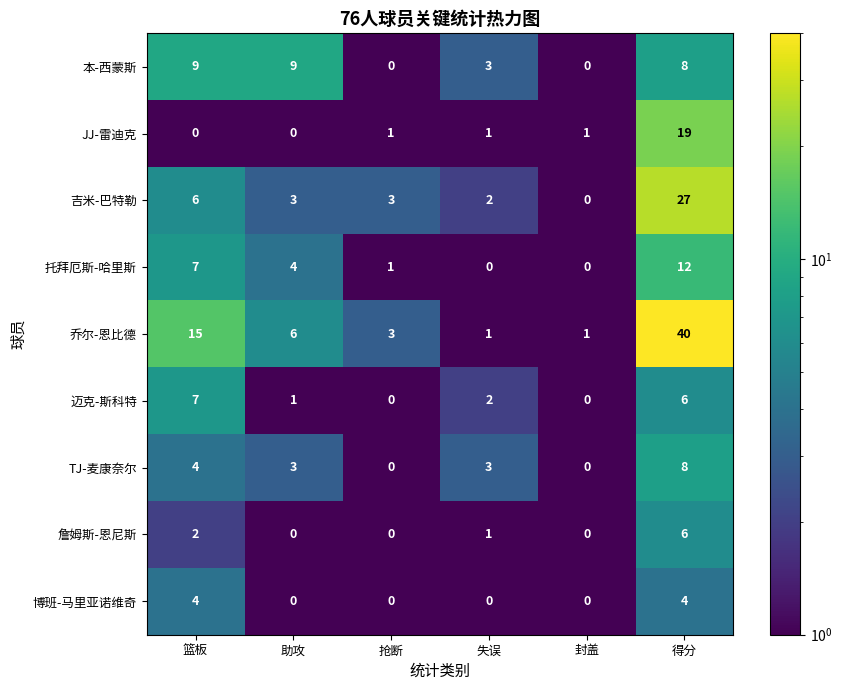

What is the total value across all series at 助攻?

26